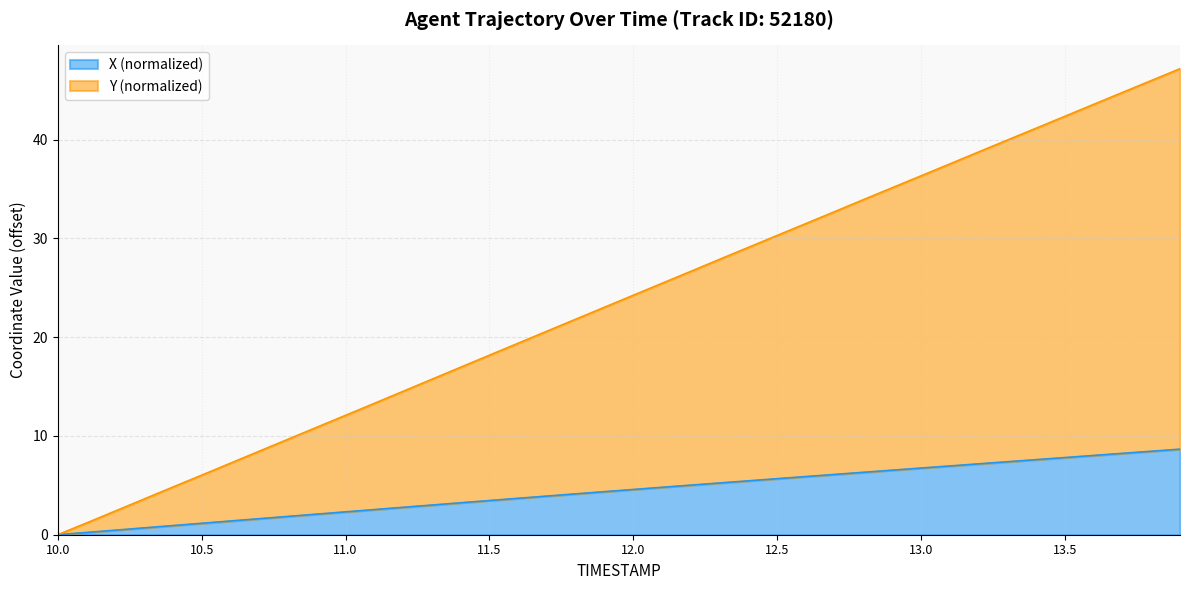

List the series in order of their overall mean, lowest first.

X, Y